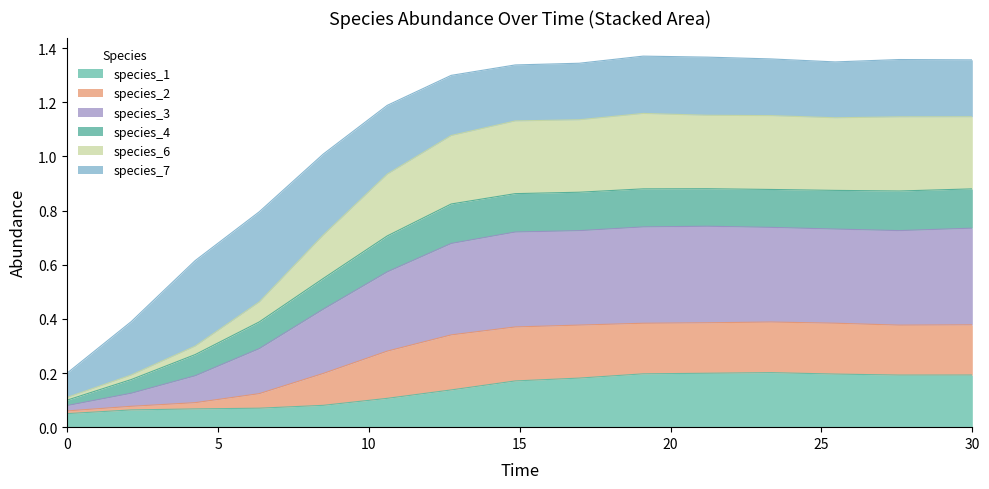

What are all the series names shown in the legend?

species_1, species_2, species_3, species_4, species_6, species_7